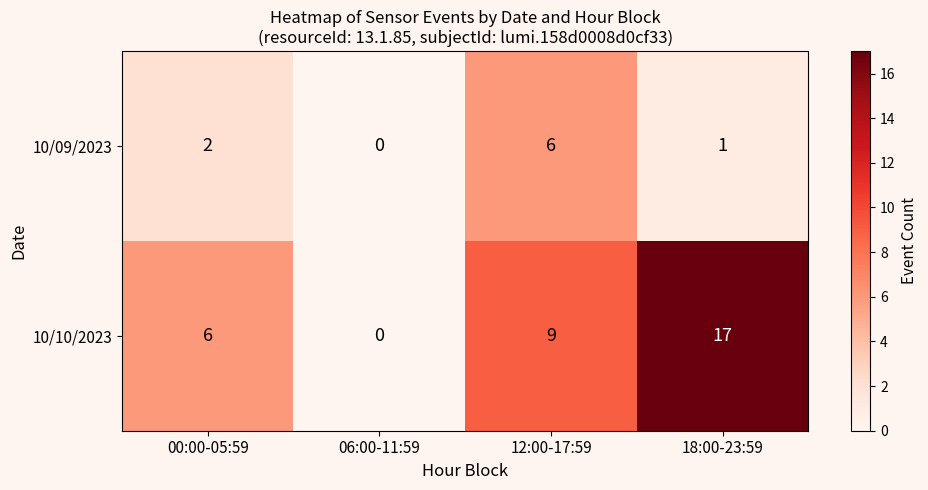

What is the greatest value displayed?

17